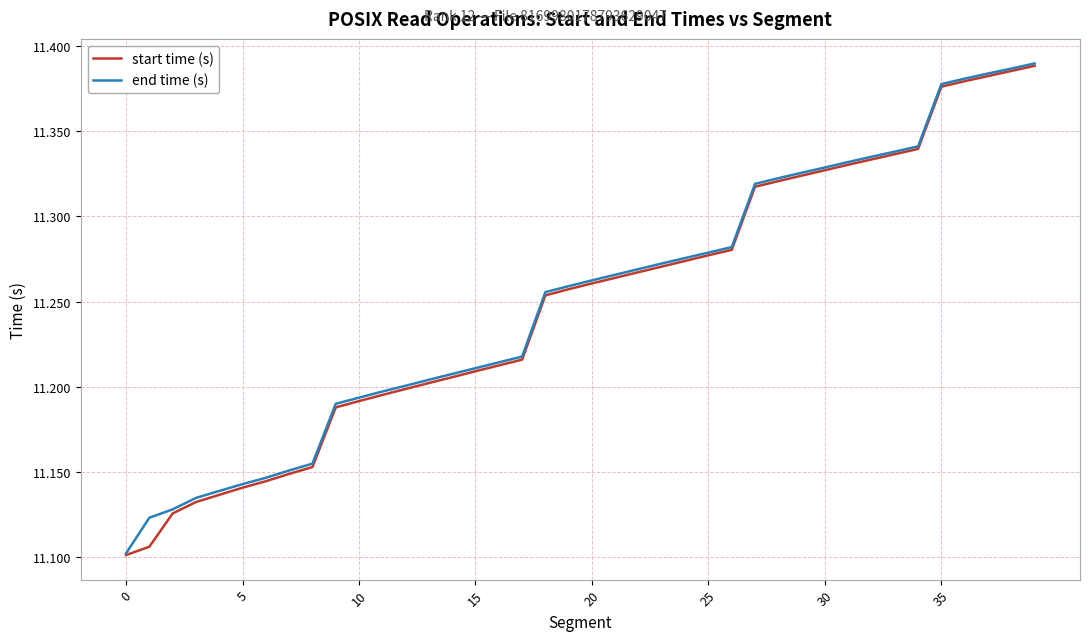

What is the value of the end time (s) point at the 28th from the left?

11.3